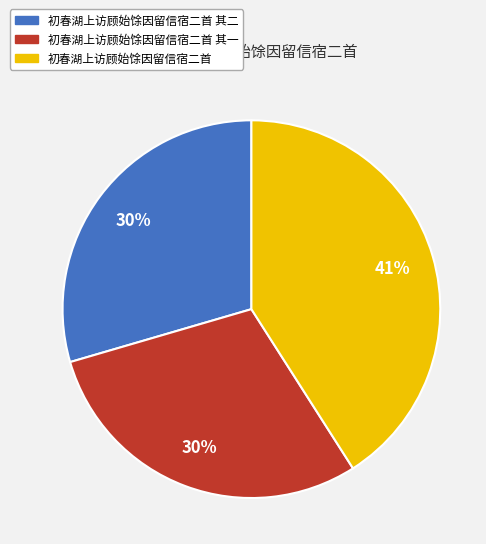

To the nearest percent, what is the average slice percentage?

33%